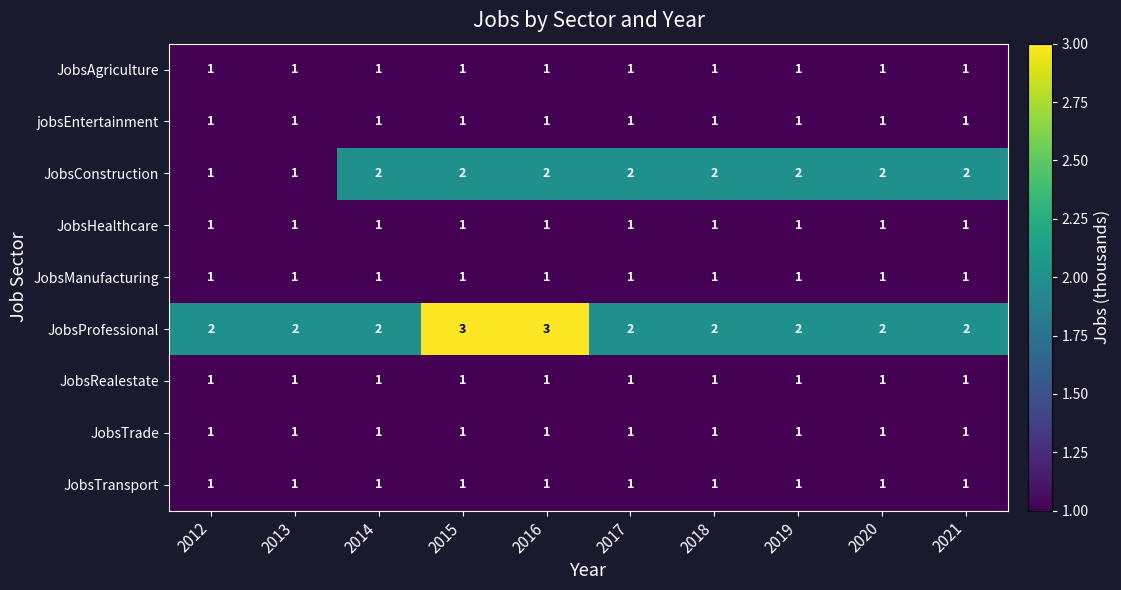

How many JobsProfessional values are between 2 and 3?

10